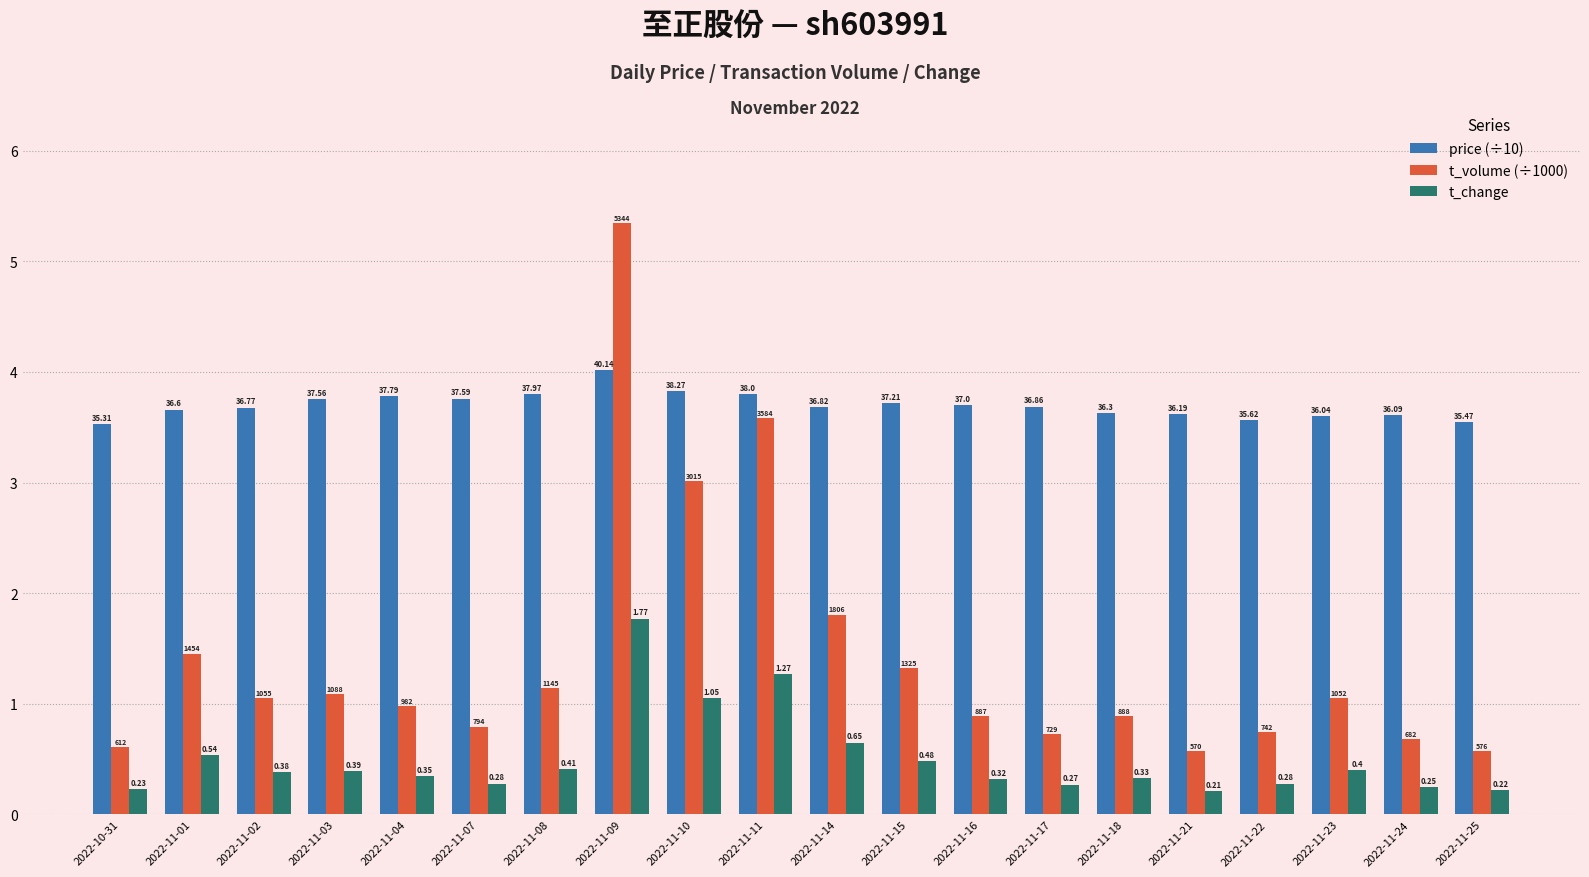

Reading left to right, what are all the values shown in this chart?

price (÷10): 2022-10-31=3.5	2022-11-01=3.7	2022-11-02=3.7	2022-11-03=3.8	2022-11-04=3.8	2022-11-07=3.8	2022-11-08=3.8	2022-11-09=4.0	2022-11-10=3.8	2022-11-11=3.8	2022-11-14=3.7	2022-11-15=3.7	2022-11-16=3.7	2022-11-17=3.7	2022-11-18=3.6	2022-11-21=3.6	2022-11-22=3.6	2022-11-23=3.6	2022-11-24=3.6	2022-11-25=3.5
t_volume (÷1000): 2022-10-31=0.6	2022-11-01=1.5	2022-11-02=1.1	2022-11-03=1.1	2022-11-04=1.0	2022-11-07=0.8	2022-11-08=1.1	2022-11-09=5.3	2022-11-10=3.0	2022-11-11=3.6	2022-11-14=1.8	2022-11-15=1.3	2022-11-16=0.9	2022-11-17=0.7	2022-11-18=0.9	2022-11-21=0.6	2022-11-22=0.7	2022-11-23=1.1	2022-11-24=0.7	2022-11-25=0.6
t_change: 2022-10-31=0.2	2022-11-01=0.5	2022-11-02=0.4	2022-11-03=0.4	2022-11-04=0.3	2022-11-07=0.3	2022-11-08=0.4	2022-11-09=1.8	2022-11-10=1.1	2022-11-11=1.3	2022-11-14=0.7	2022-11-15=0.5	2022-11-16=0.3	2022-11-17=0.3	2022-11-18=0.3	2022-11-21=0.2	2022-11-22=0.3	2022-11-23=0.4	2022-11-24=0.2	2022-11-25=0.2